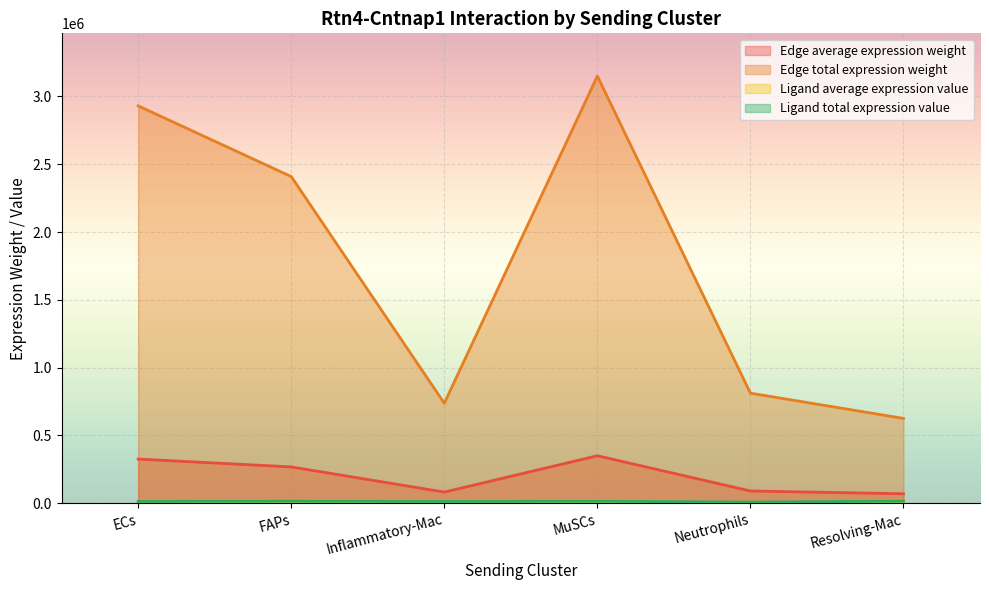

How many values in the Ligand average expression value series are below 4580?

3